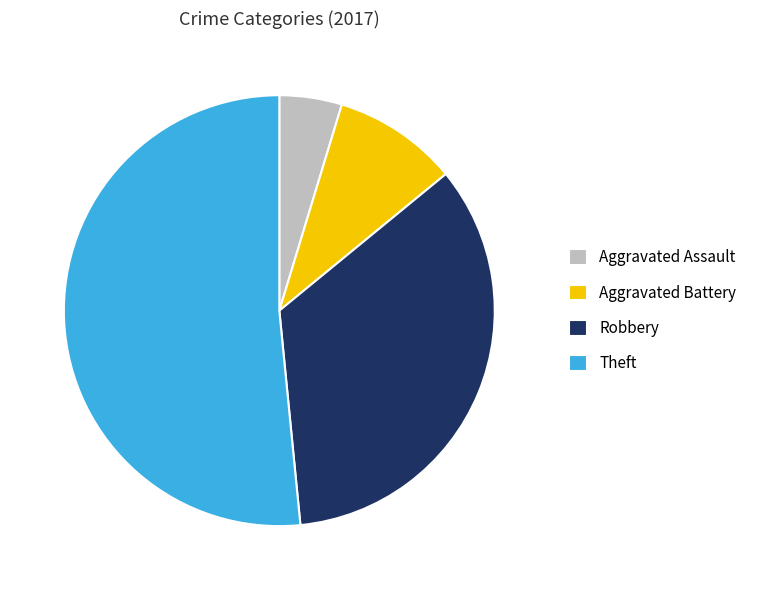

Between Aggravated Battery and Robbery, which is larger?

Robbery